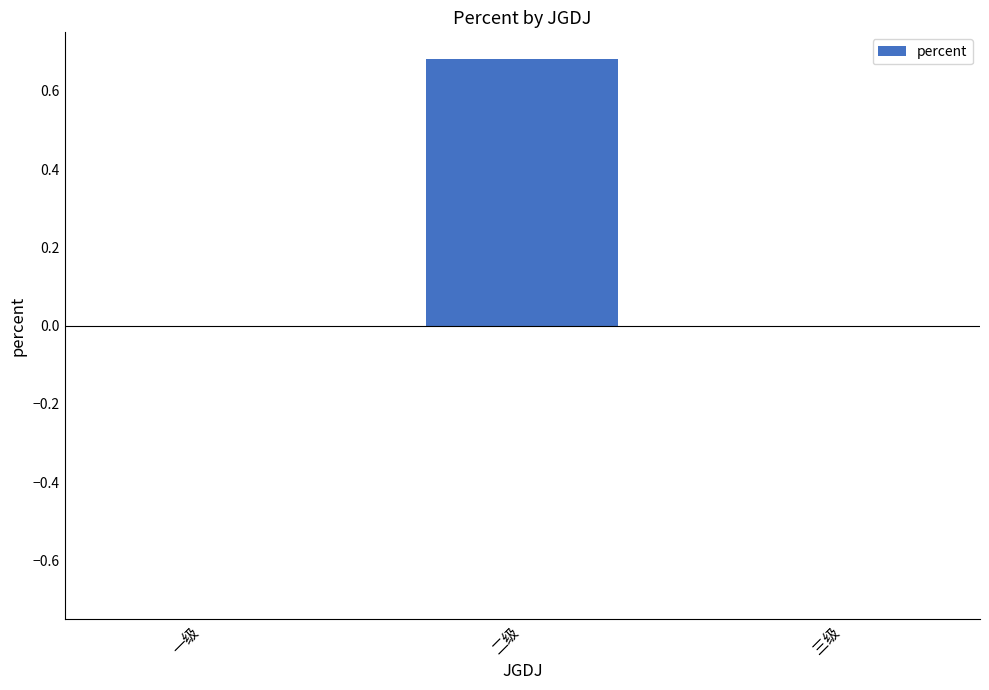

What is the change in value from 二级 to 三级?

-0.7